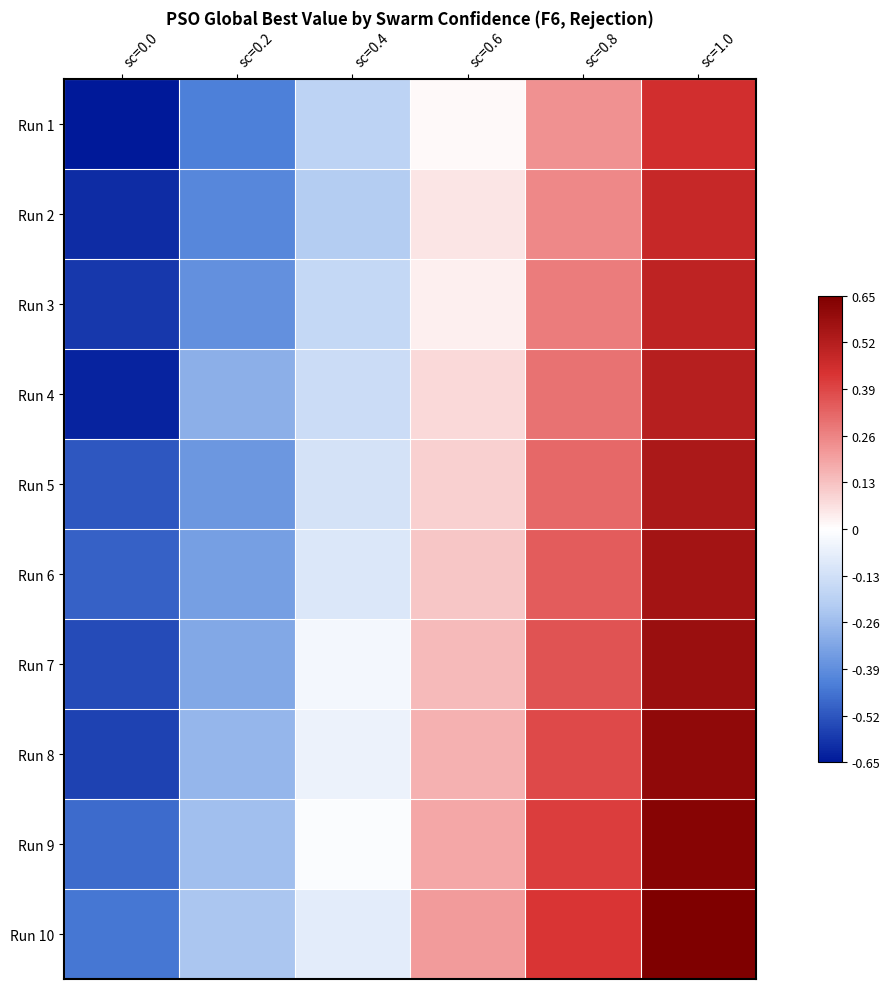

Between sc=0.0 and sc=0.6, which is larger?

sc=0.6